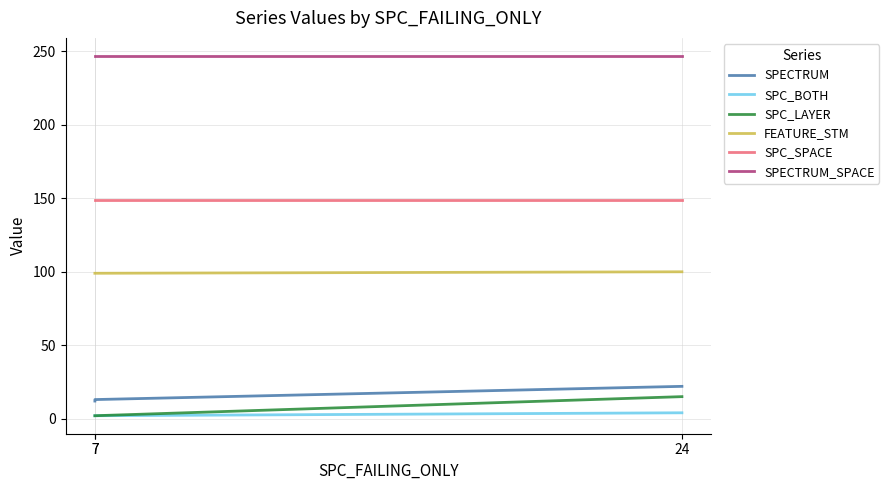

Is it true that SPC_SPACE equals 92 at 24?

False